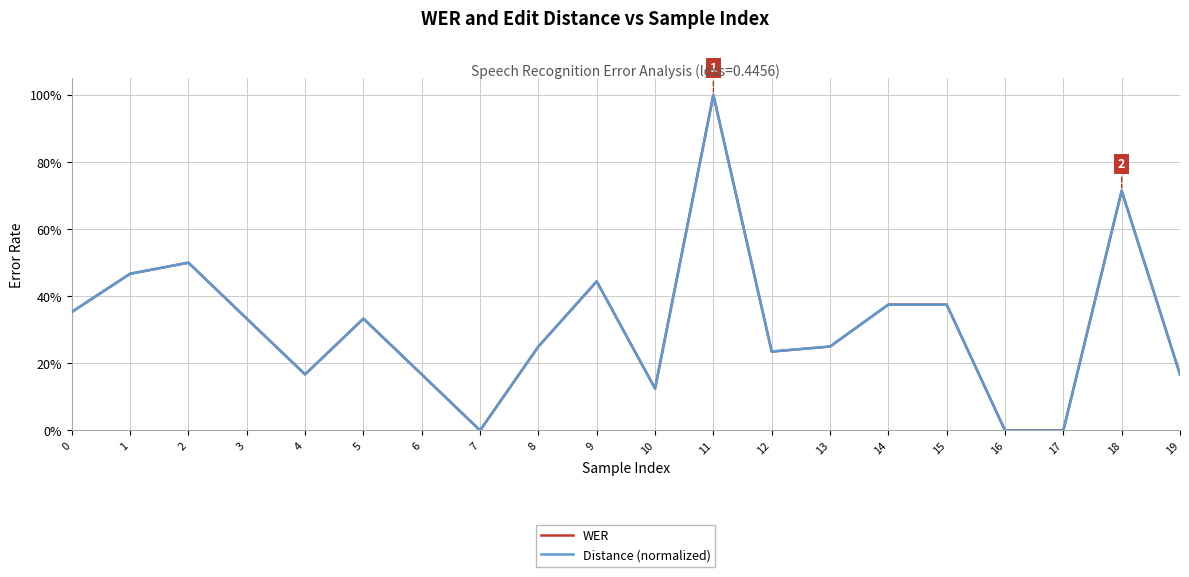

What are all the series names shown in the legend?

WER, Distance (normalized)